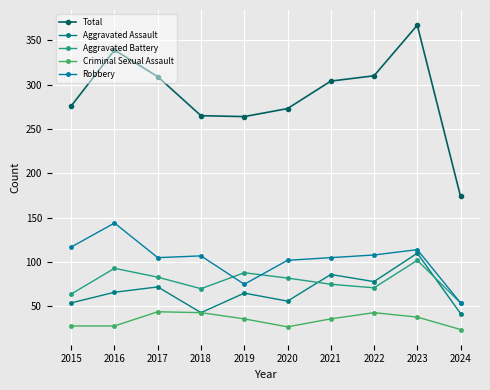

In Aggravated Battery, how many points are higher than both neighbors (excluding endpoints)?

3